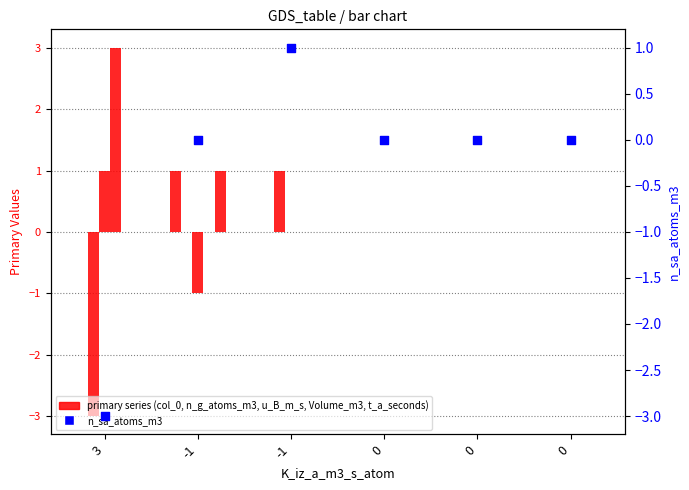

Which series has the largest total across all categories?

col_0